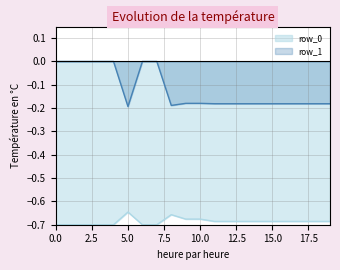

What is the value of the row_1 point at the 20th from the left?

-0.2